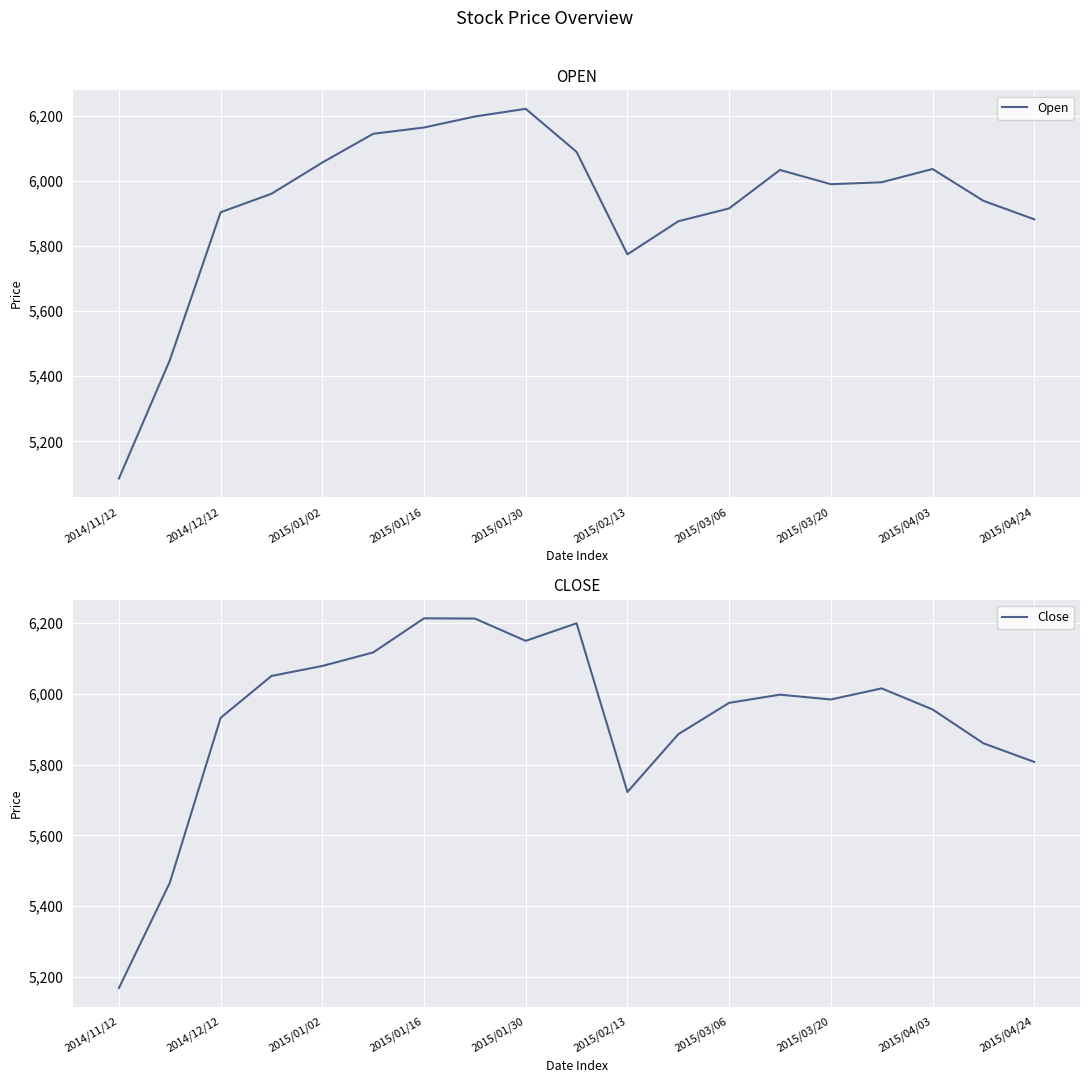

How many data points in Close are less than 5983?

9